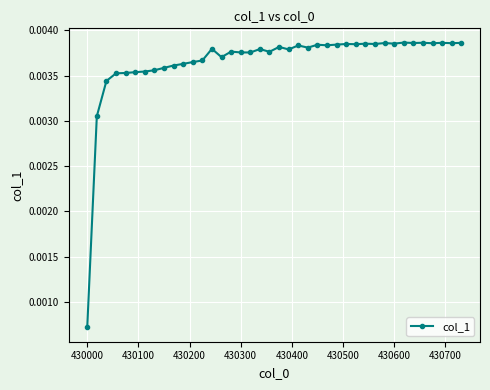

True or false: the data has more than 0 interior local peaks.

True